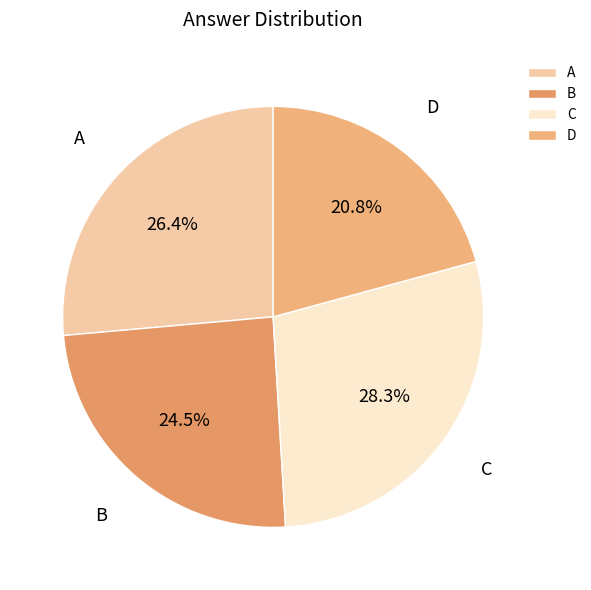

Does any single category account for the majority?

No